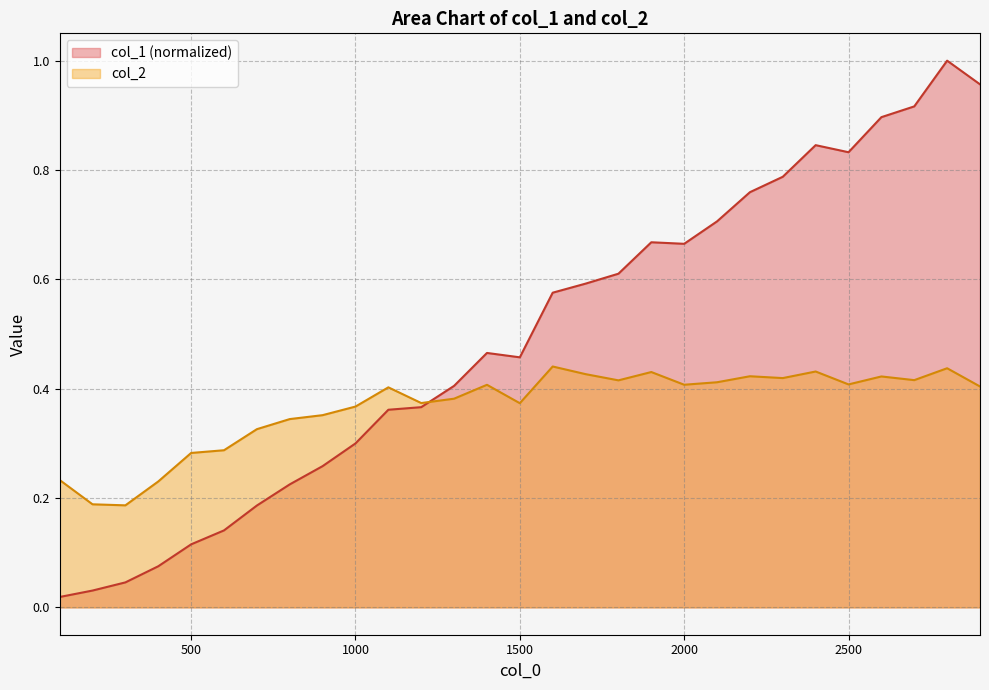

Which series has the largest total across all categories?

col_1 (normalized)